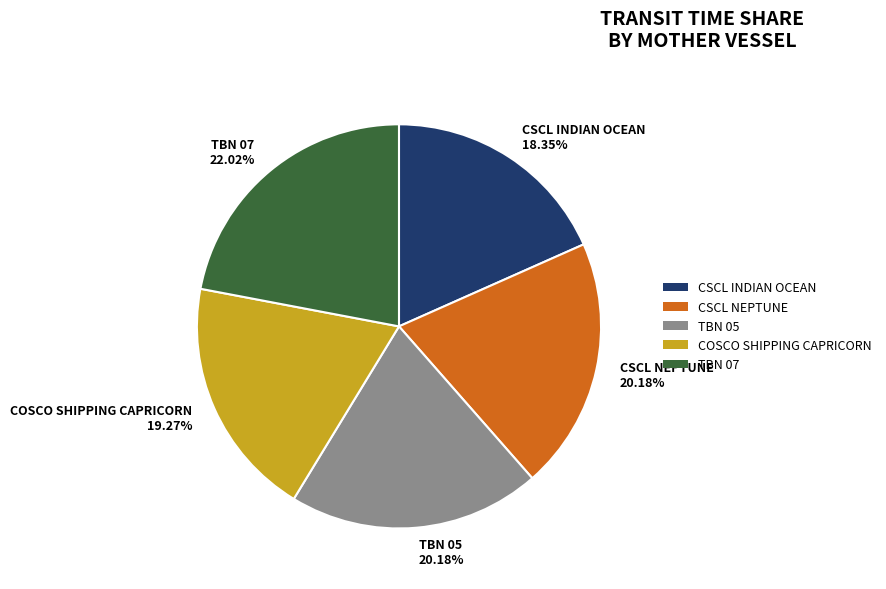

To the nearest percent, what percentage of the pie is TBN 05?

20%